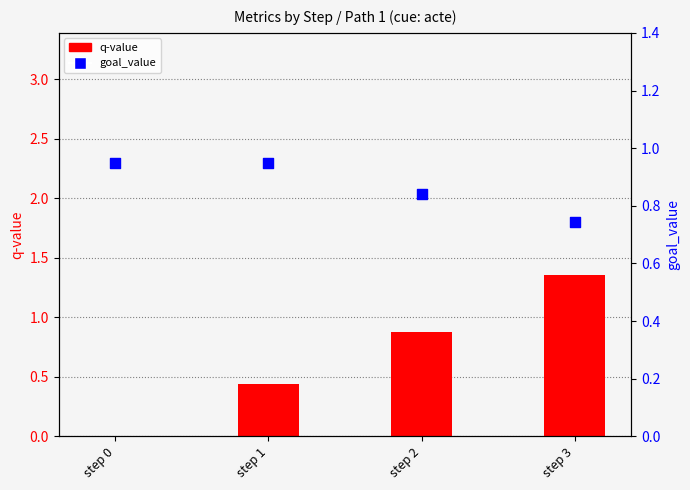

What is the total value across all series at step 0?

0.9